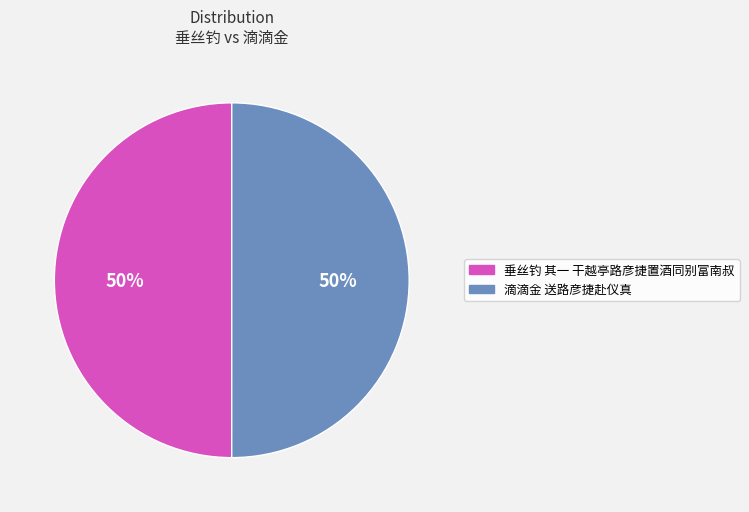

Count the number of slices in the pie.

2